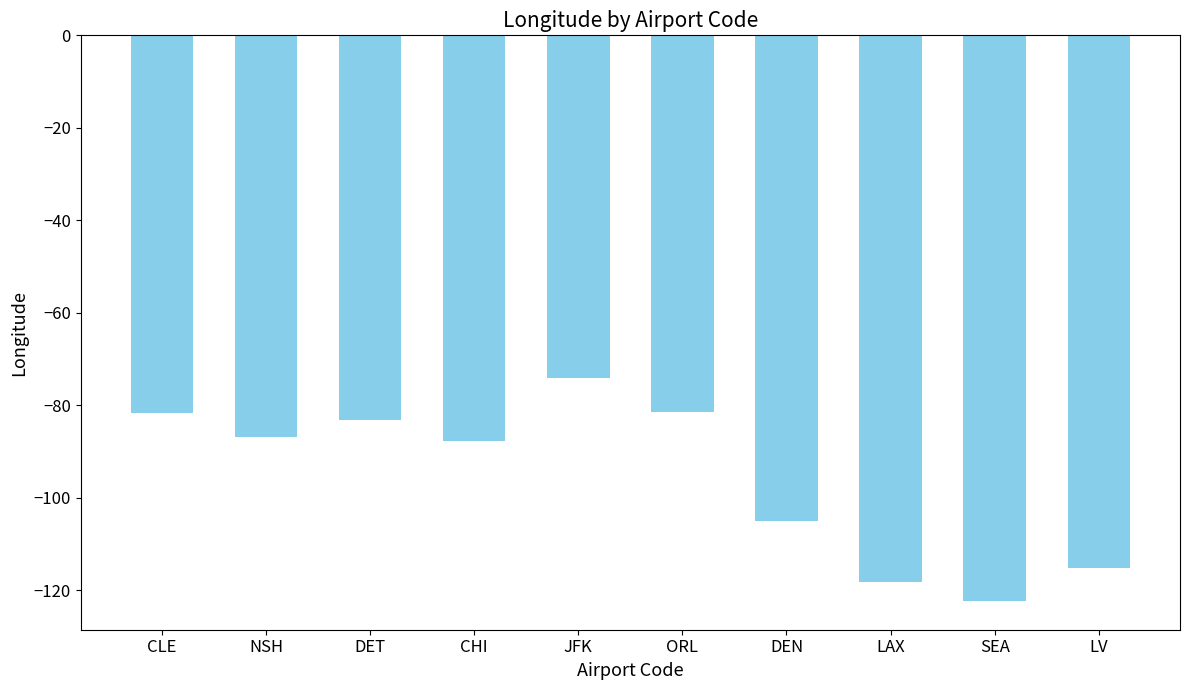

How many values exceed -86?

4